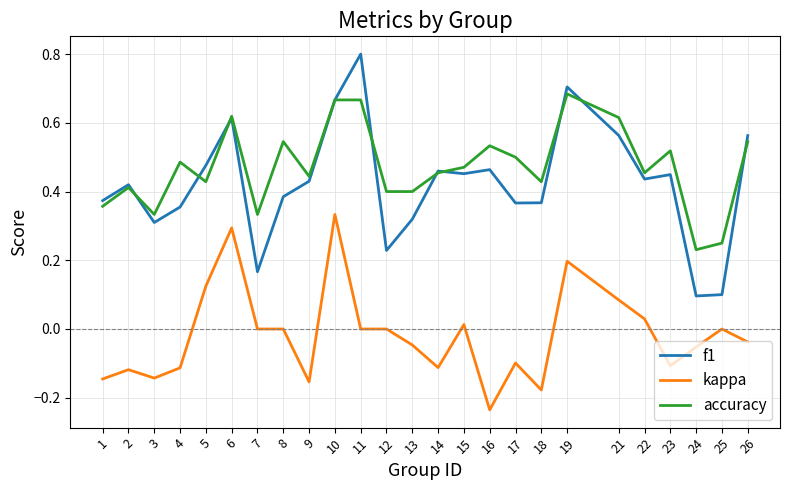

Is it true that accuracy equals 0.5 at 26?

True